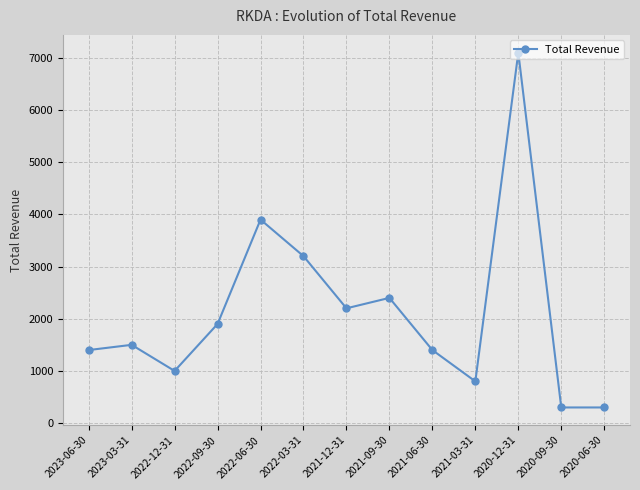

How many values are below 1500?

6